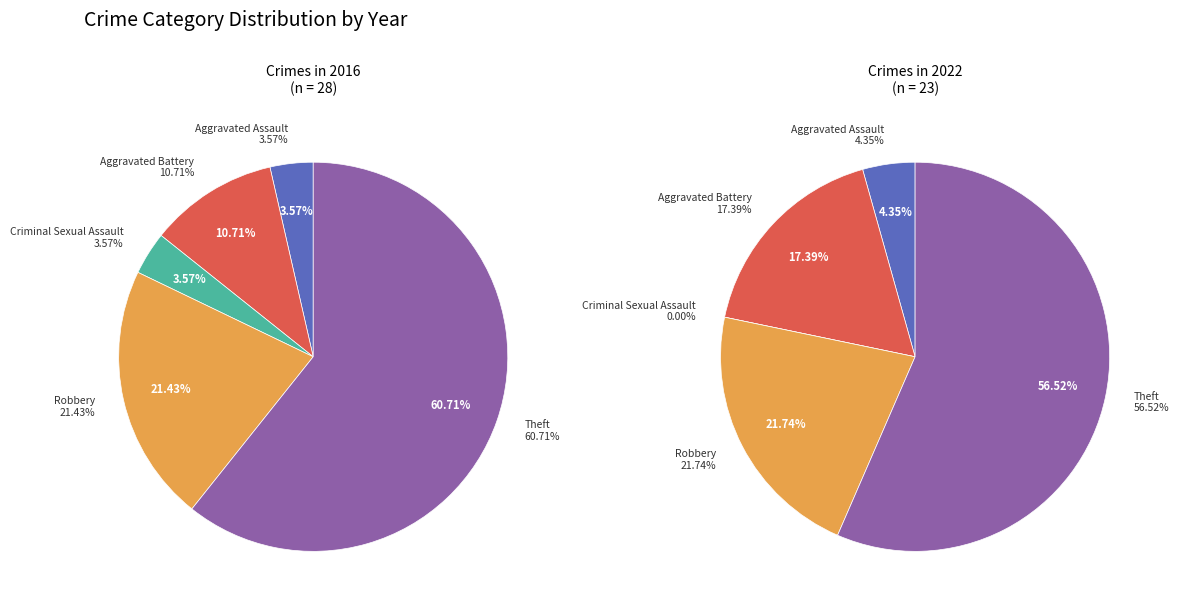

Combined, what portion of the pie is Robbery and Aggravated Battery?

32.1%